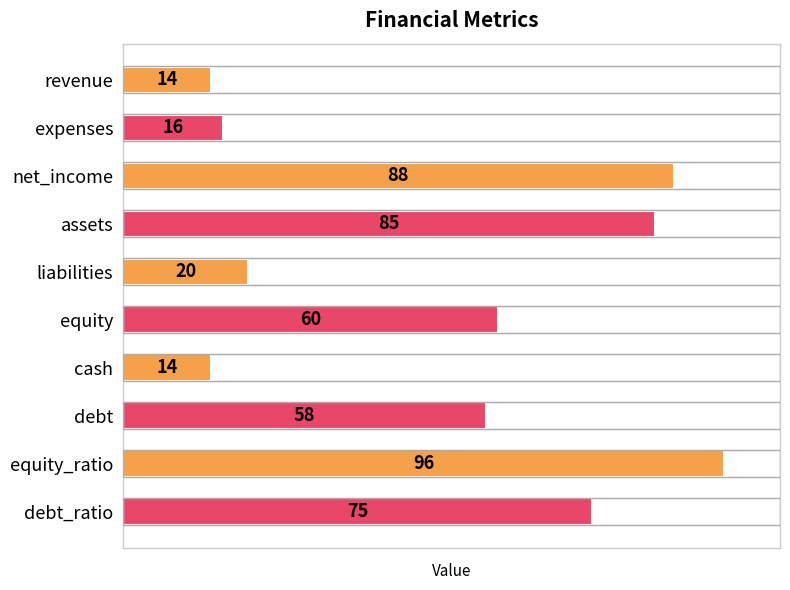

Is it true that the value at revenue is 5?

False